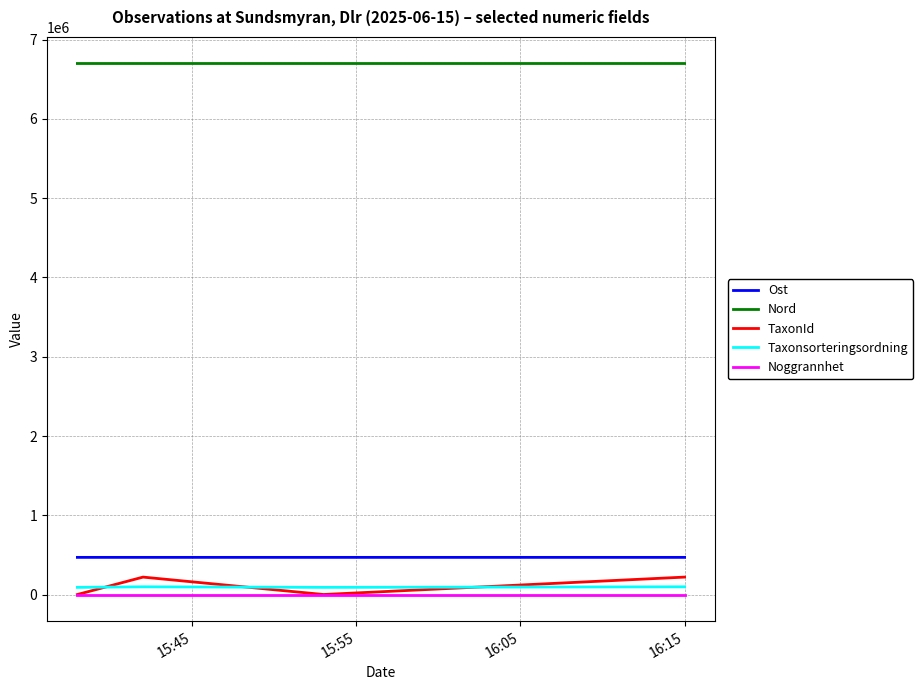

Which series has the largest total across all categories?

Nord